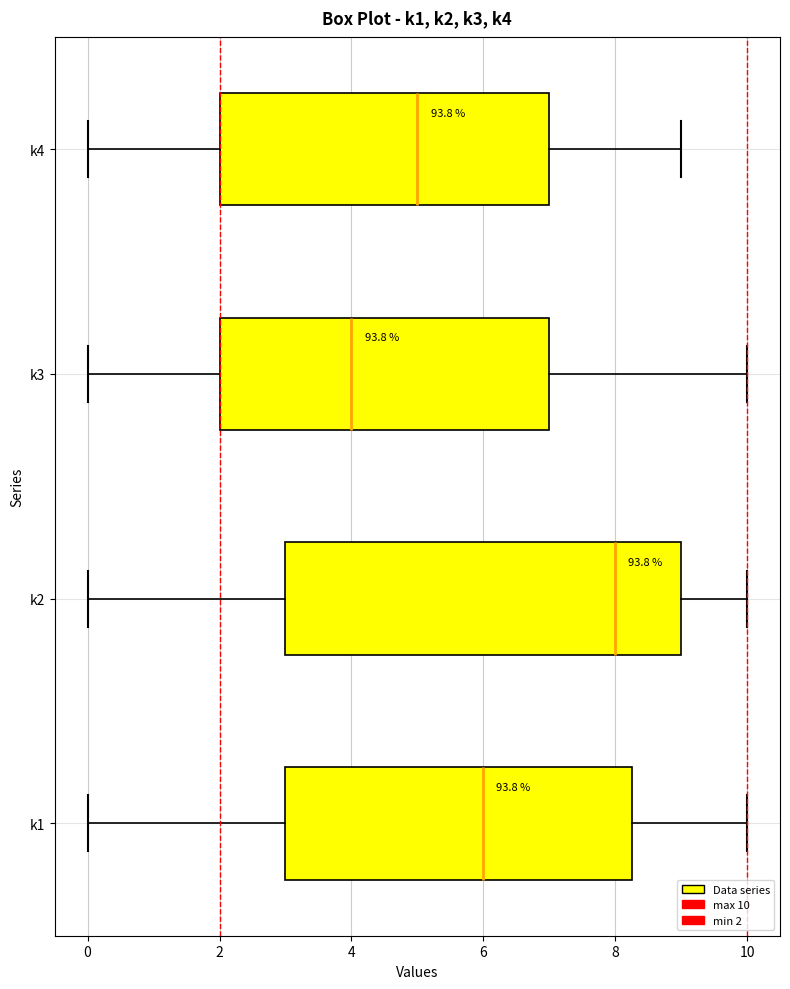

Reading bottom to top, read every box against the x-axis: the position of its median line, the range the box covers, and the ends of its whiskers. The values are not printed on the chart, so give them approximately, as read against the axis.

k1: median 6.0, box 3.0 to 8.2, whiskers 0.0 to 10.0
k2: median 8.0, box 3.0 to 9.0, whiskers 0.0 to 10.0
k3: median 4.0, box 2.0 to 7.0, whiskers 0.0 to 10.0
k4: median 5.0, box 2.0 to 7.0, whiskers 0.0 to 9.0